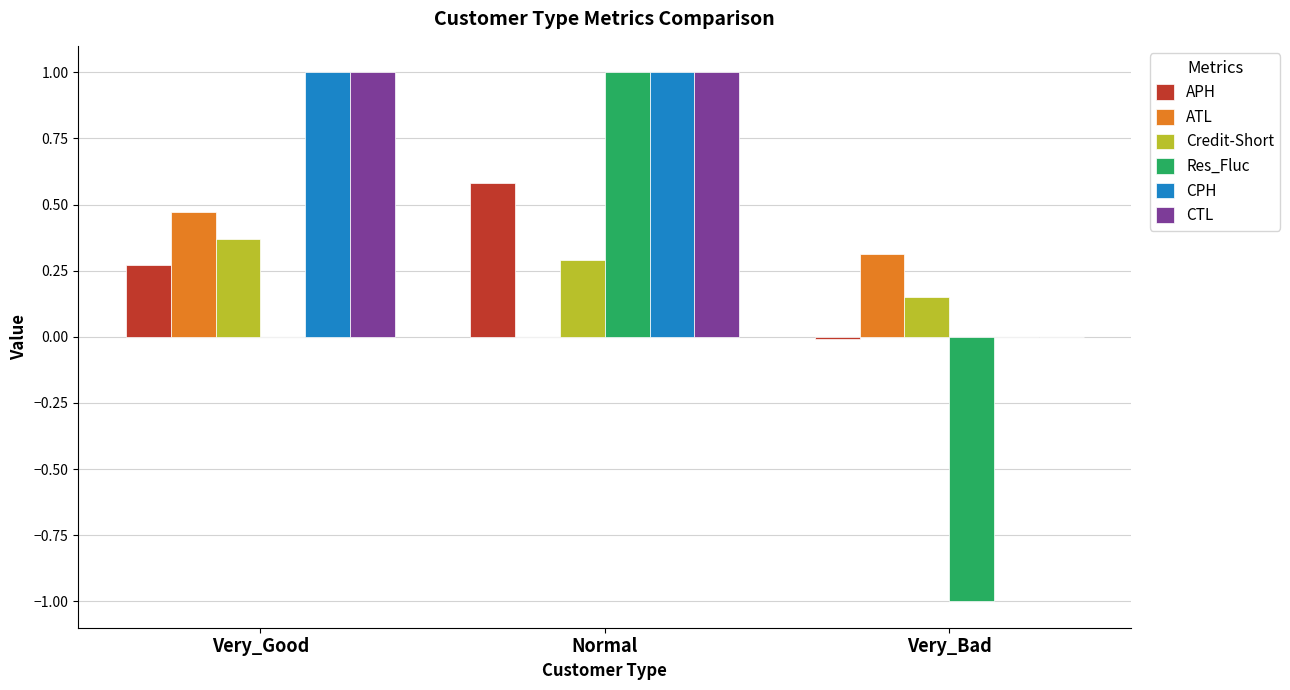

The Credit-Short series shows 0.2 at Very_Good. True or false?

False